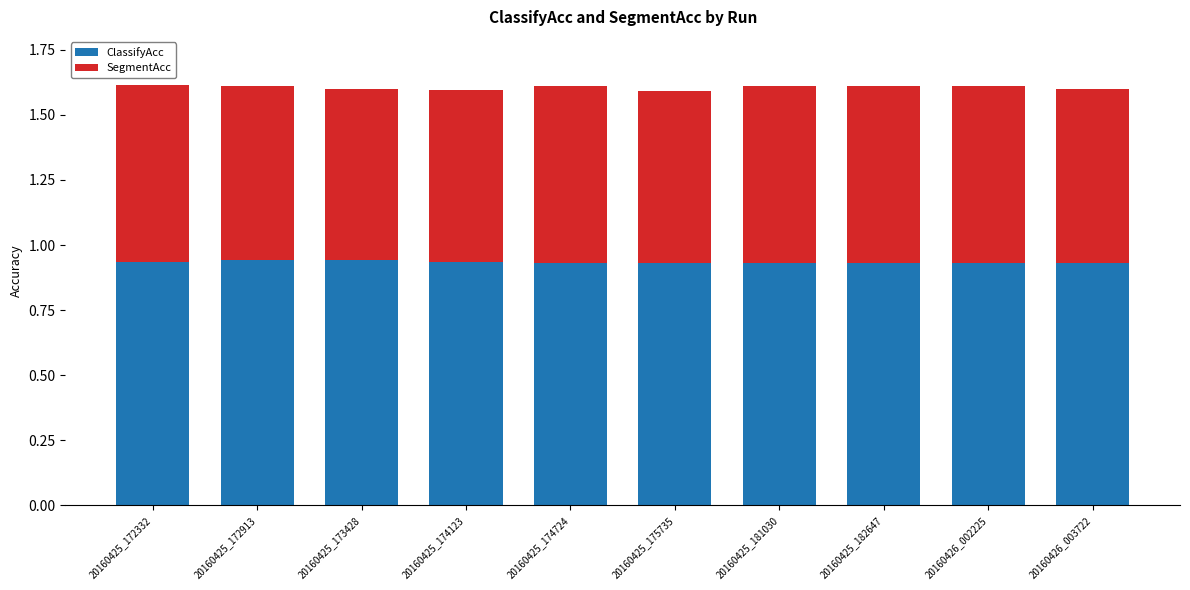

What is the sum of the ClassifyAcc values at 20160425_182647 and 20160426_002225?

1.9